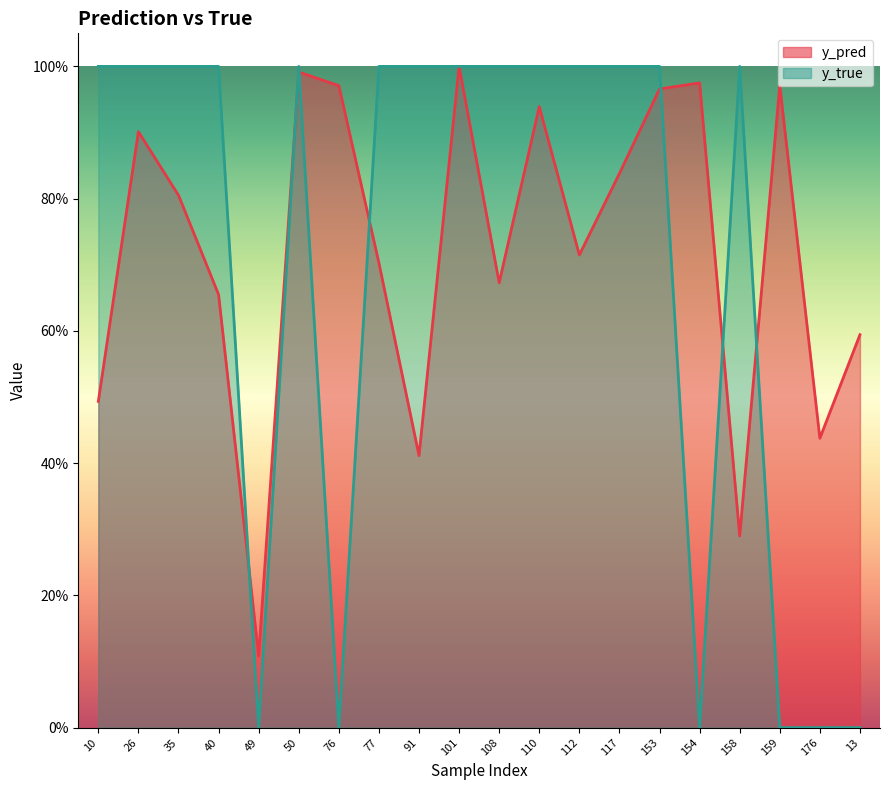

Reading left to right, transcribe all the data shown in this chart.

y_pred: 10=0.5	26=0.9	35=0.8	40=0.7	49=0.1	50=1.0	76=1.0	77=0.7	91=0.4	101=1.0	108=0.7	110=0.9	112=0.7	117=0.8	153=1.0	154=1.0	158=0.3	159=1.0	176=0.4	13=0.6
y_true: 10=1.0	26=1.0	35=1.0	40=1.0	49=0.0	50=1.0	76=0.0	77=1.0	91=1.0	101=1.0	108=1.0	110=1.0	112=1.0	117=1.0	153=1.0	154=0.0	158=1.0	159=0.0	176=0.0	13=0.0